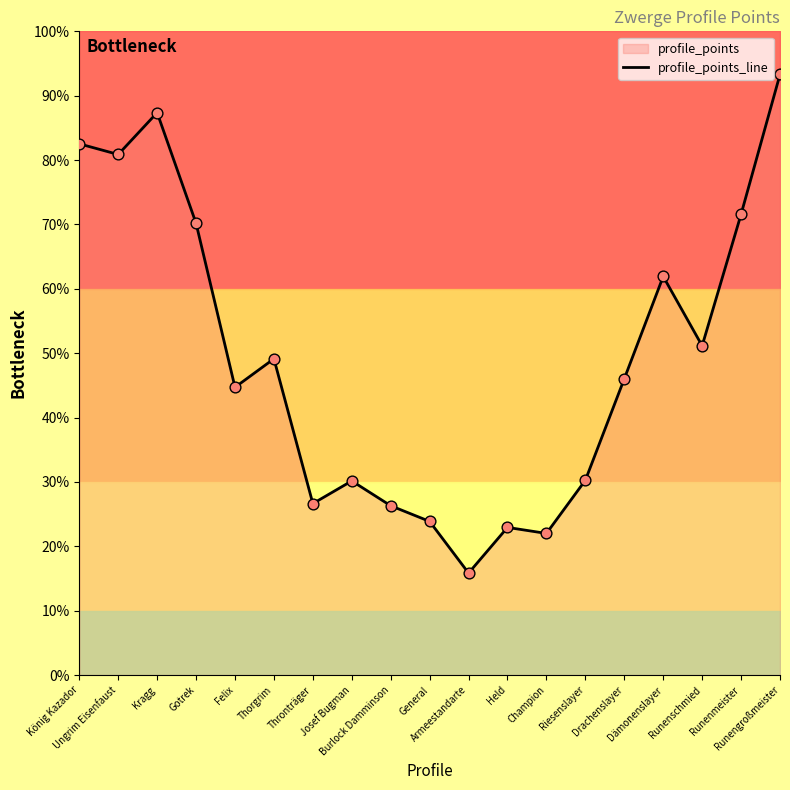

What is the change in value from Ungrim Eisenfaust to Dämonenslayer?

-18.9